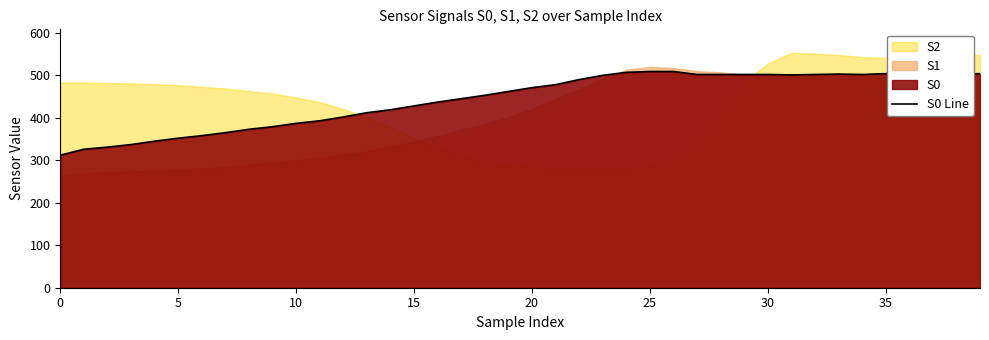

What is the sum of all values?

17714